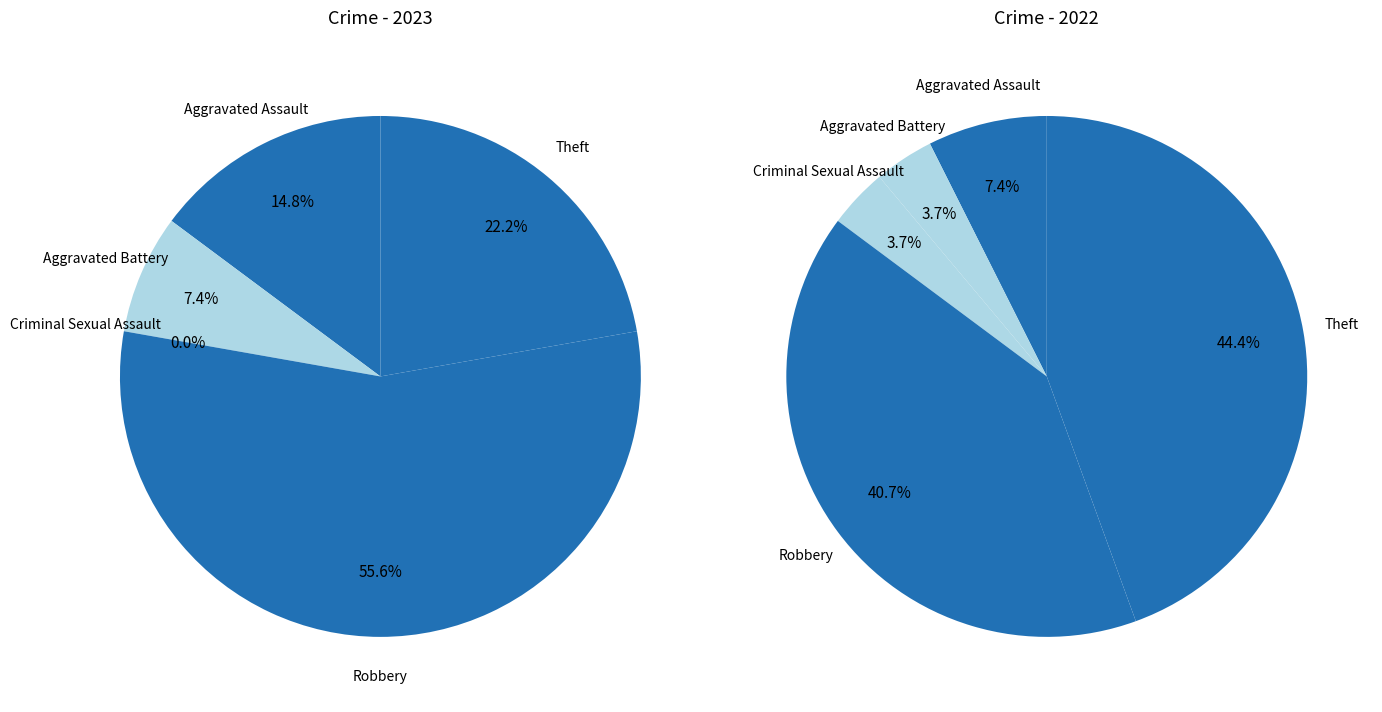

Which series has the widest spread of values?

values_2023